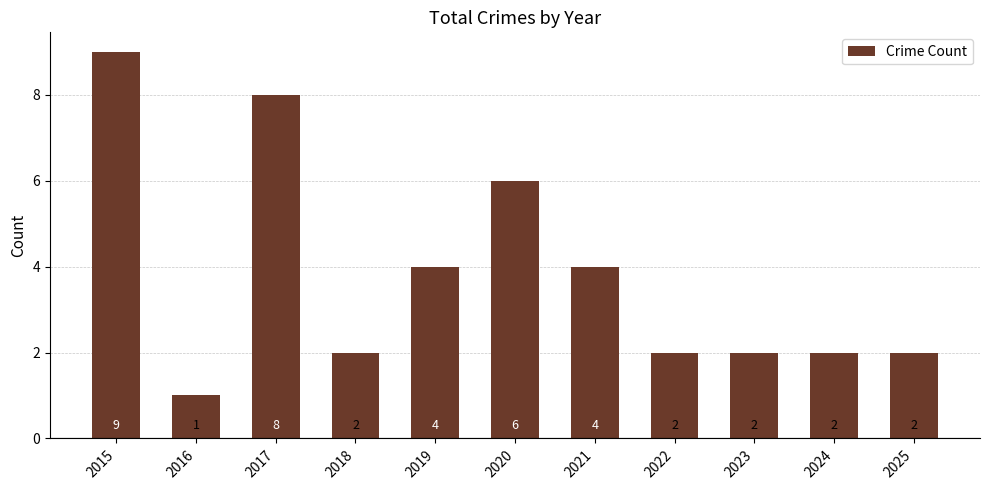

Between 2023 and 2017, which is larger?

2017